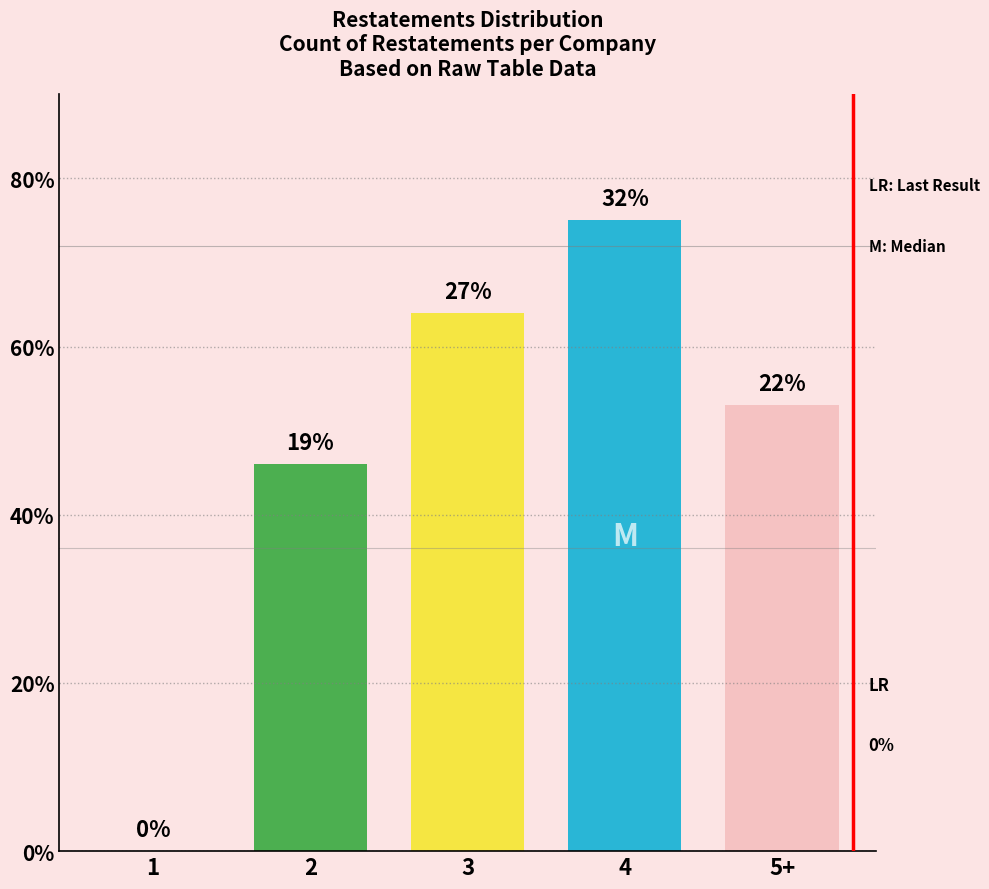

List the labels in order of value, largest first.

4, 3, 5+, 2, 1